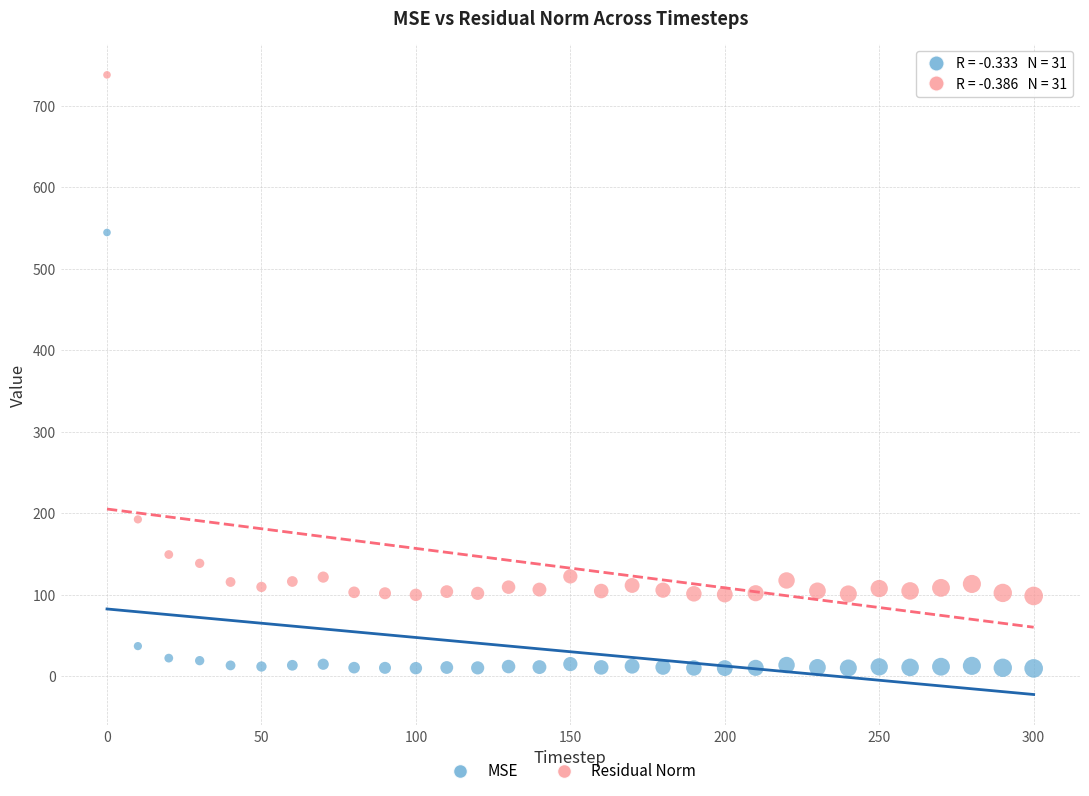

What is the X range (max minus min) for the scatter plot?

300.0